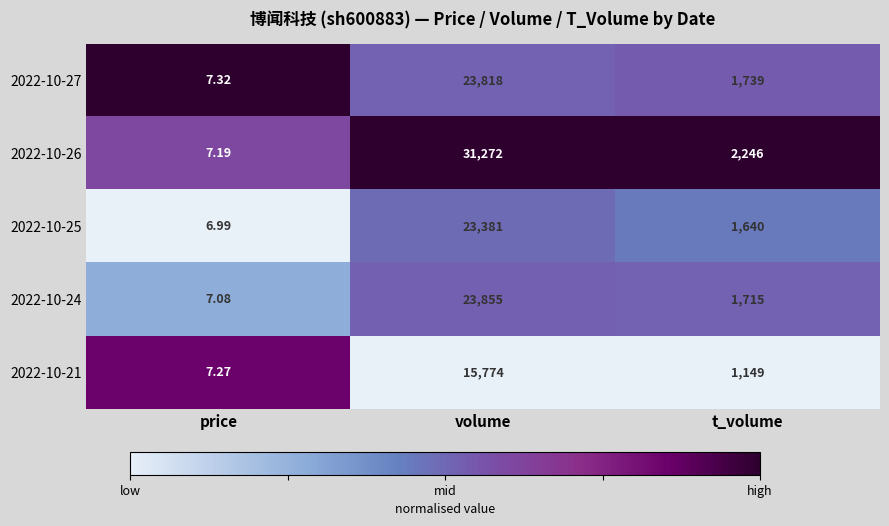

Which category has the highest value across all series?

volume